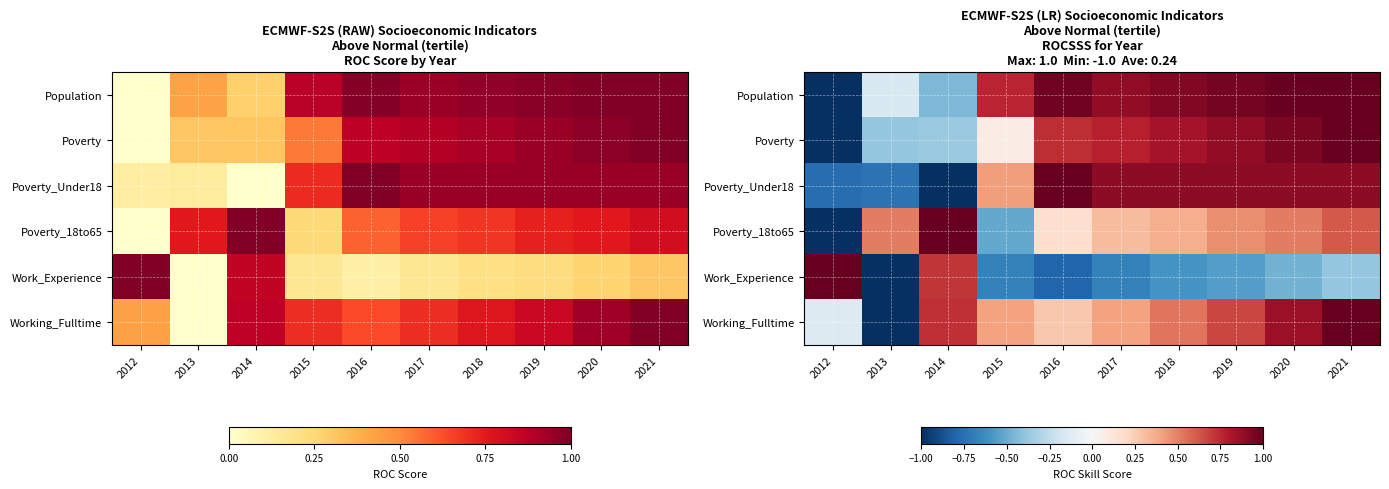

How many values in Work_Experience are below zero?

8